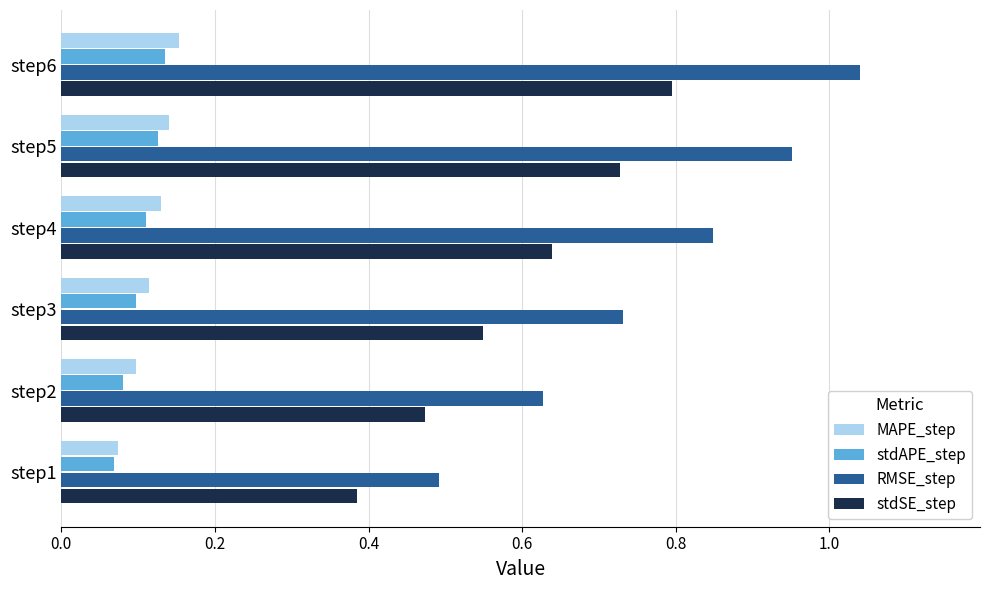

At which category does the chart reach its peak across all series?

step6